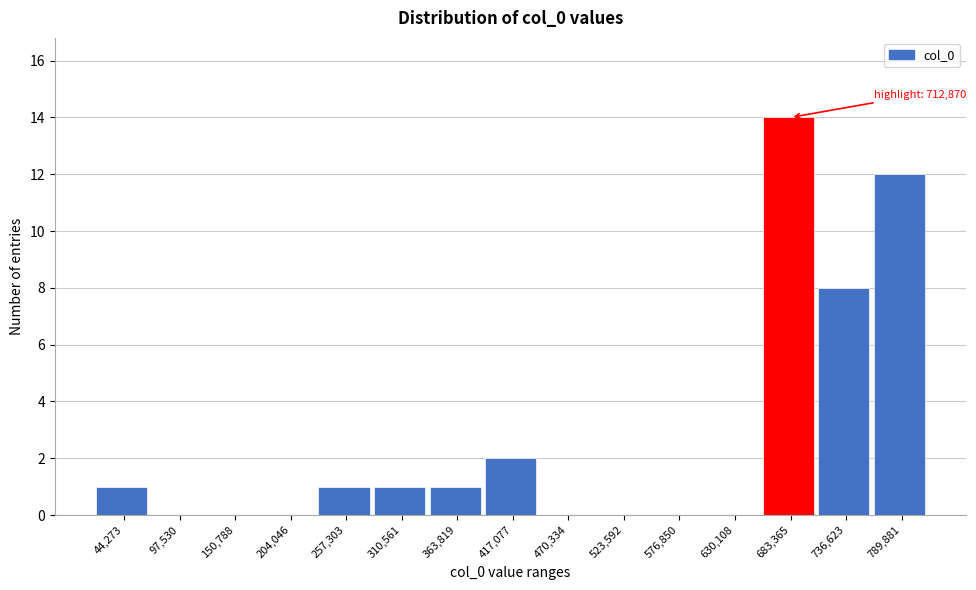

Reading left to right, list all the values displayed in this chart.

44,273=1	97,530=0	150,788=0	204,046=0	257,303=1	310,561=1	363,819=1	417,077=2	470,334=0	523,592=0	576,850=0	630,108=0	683,365=14	736,623=8	789,881=12